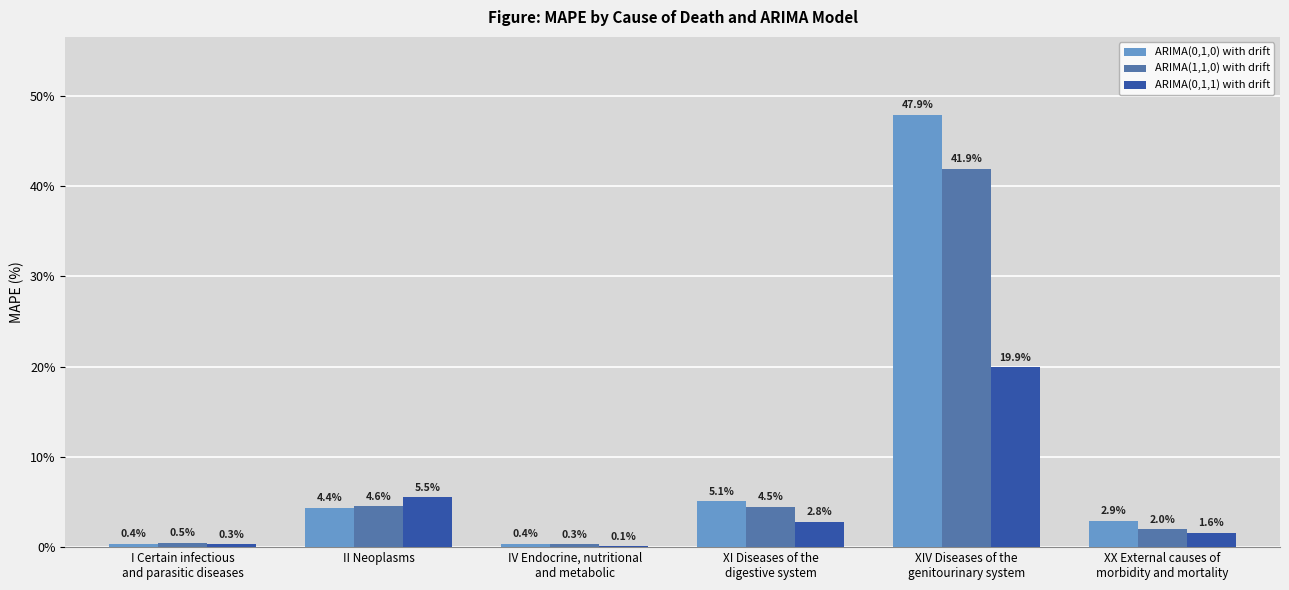

What is the approximate value of ARIMA(0,1,1) with drift at XIV Diseases of the
genitourinary system?

19.9